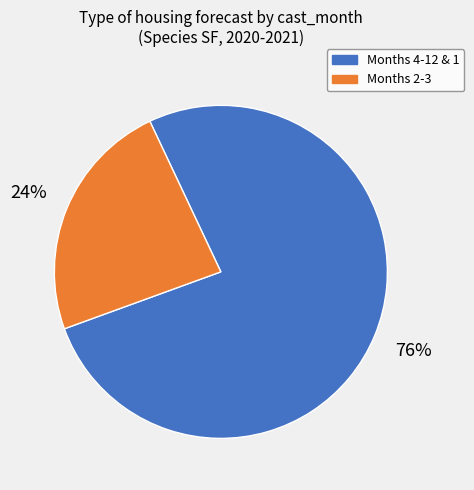

Count the number of slices in the pie.

2